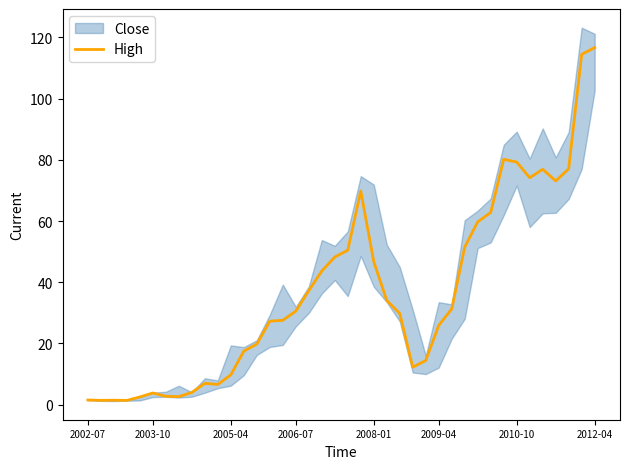

What is the difference between the second highest and minimum values?

113.0